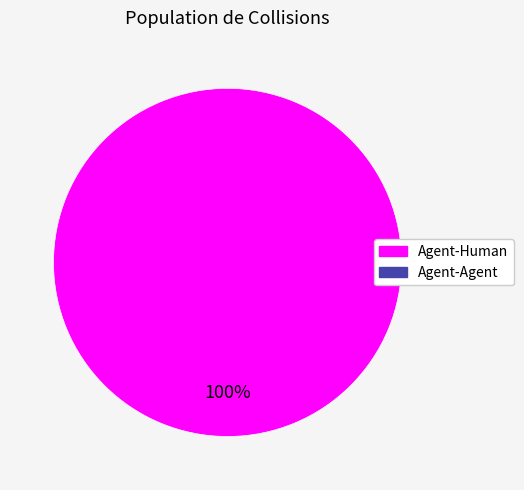

Is there any slice that represents more than half of the pie?

Yes